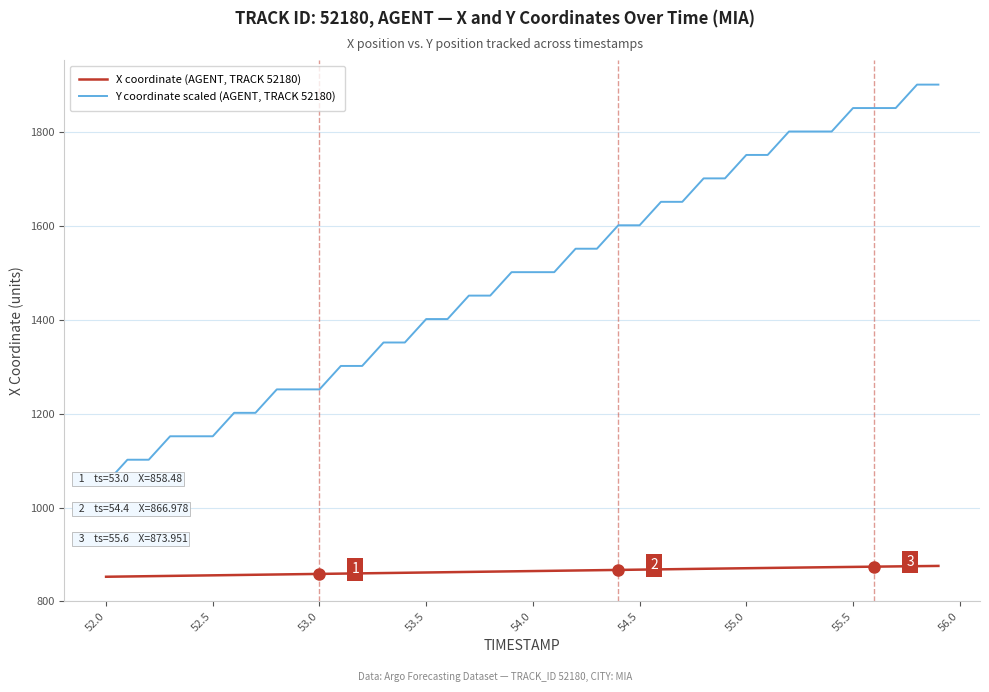

What is the difference between the second highest and minimum values in the X coordinate (AGENT, TRACK 52180) series?

22.6